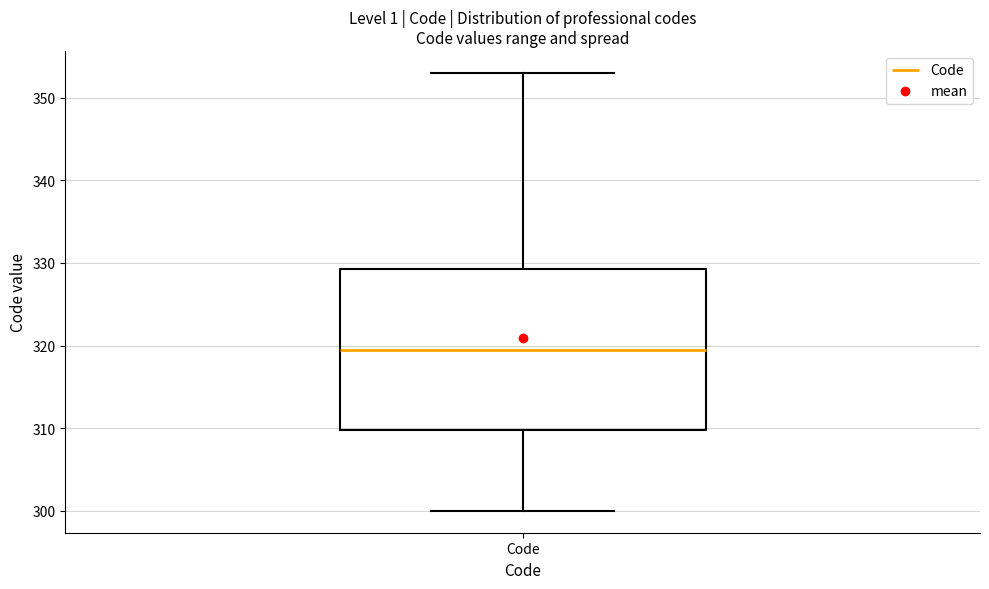

Read this box plot against the y-axis: the position of the median line, the range covered by the box, and the ends of both whiskers. The values are not printed on the chart, so give them approximately, as read against the axis.

median 320, box 310 to 329, whiskers 300 to 353